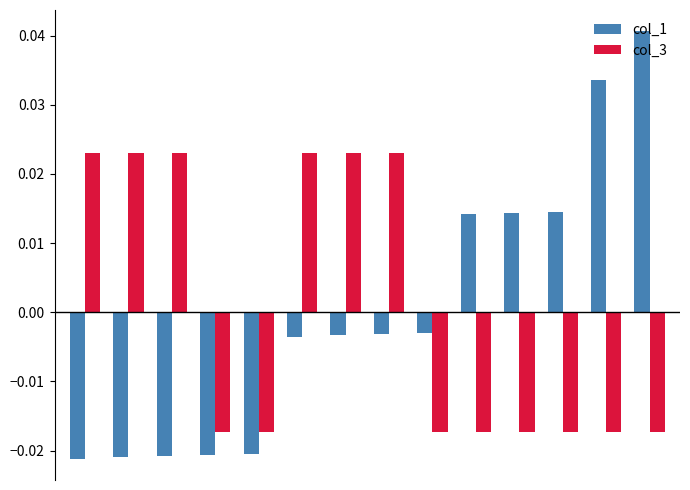

Rank the series by their maximum value, from highest to lowest.

col_1, col_3